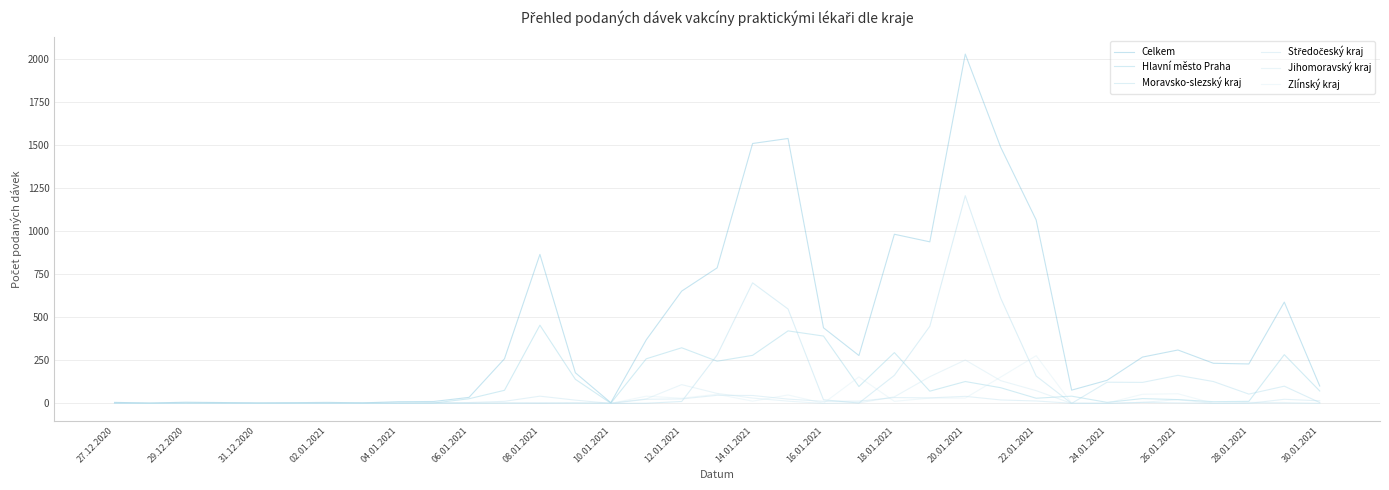

In Jihomoravský kraj, how many points are higher than both neighbors (excluding endpoints)?

8